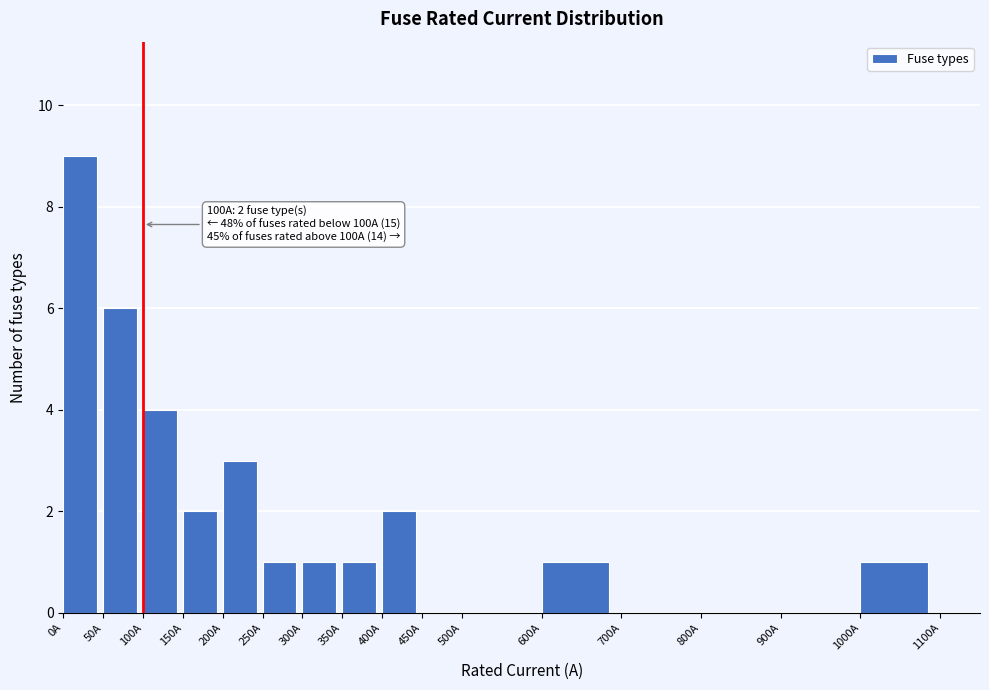

Which range on the x-axis has the tallest bar?

0 to 50